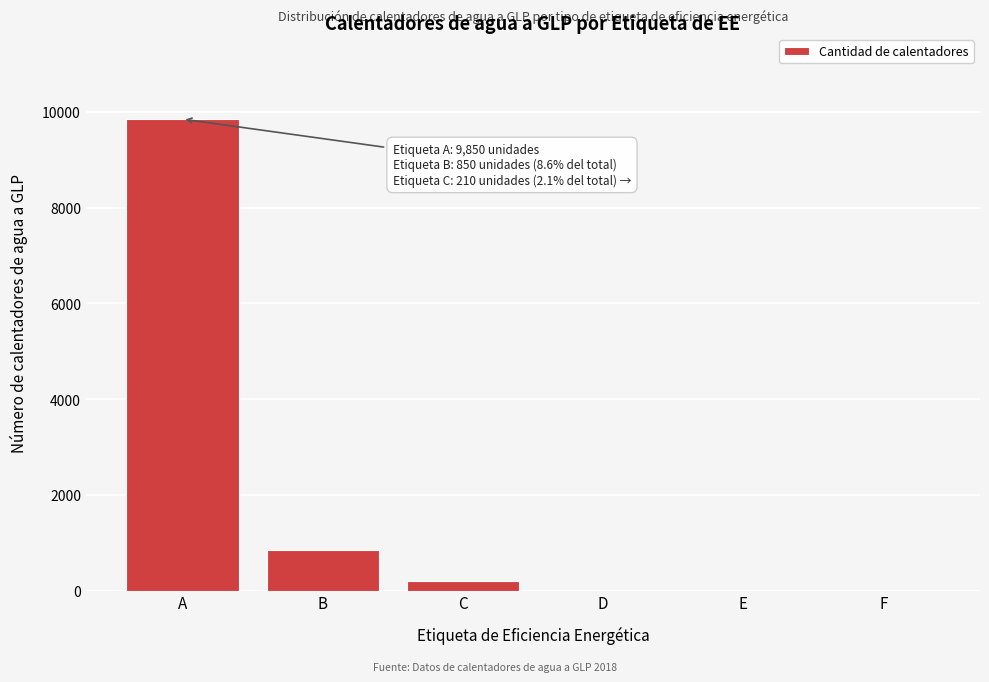

Reading left to right, transcribe all the data shown in this chart.

A=9850	B=850	C=210	D=0	E=0	F=0